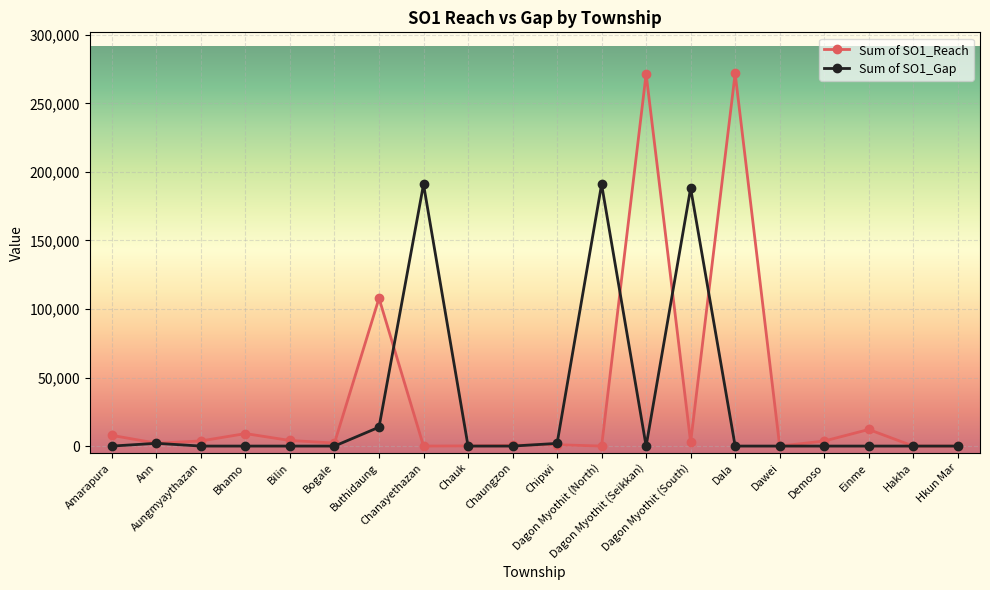

List the series in order of their peak value, lowest first.

Sum of SO1_Gap, Sum of SO1_Reach